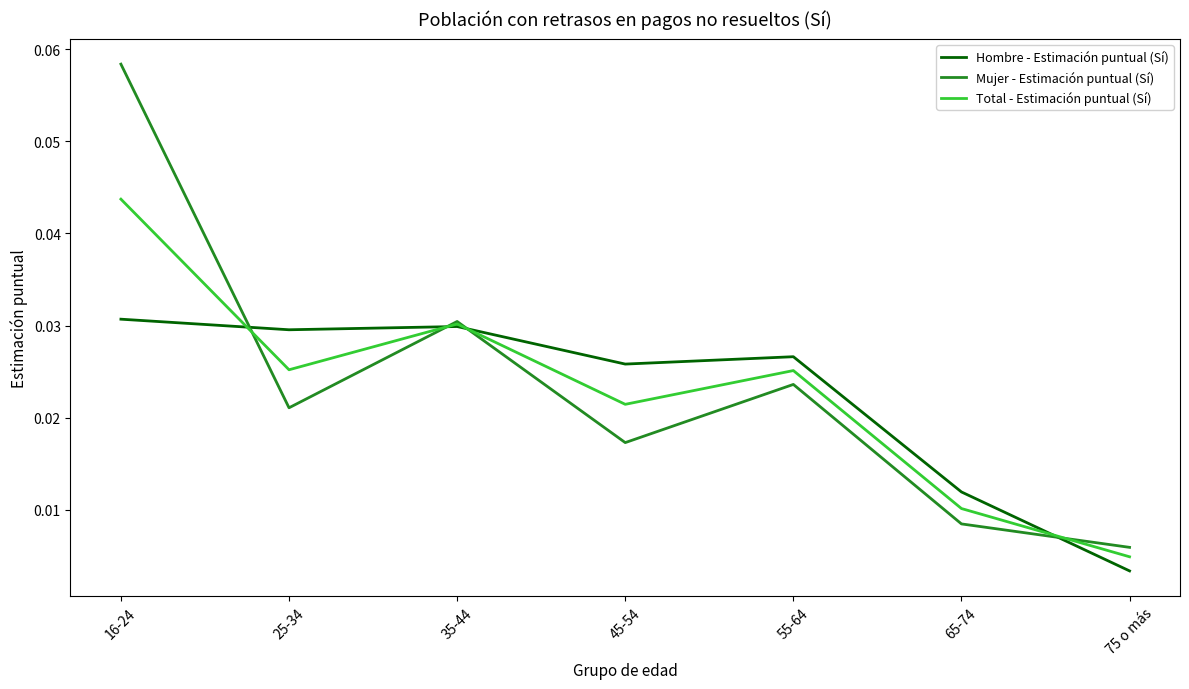

How many intersections are there between Mujer - Estimación puntual (Sí) and Hombre - Estimación puntual (Sí)?

4